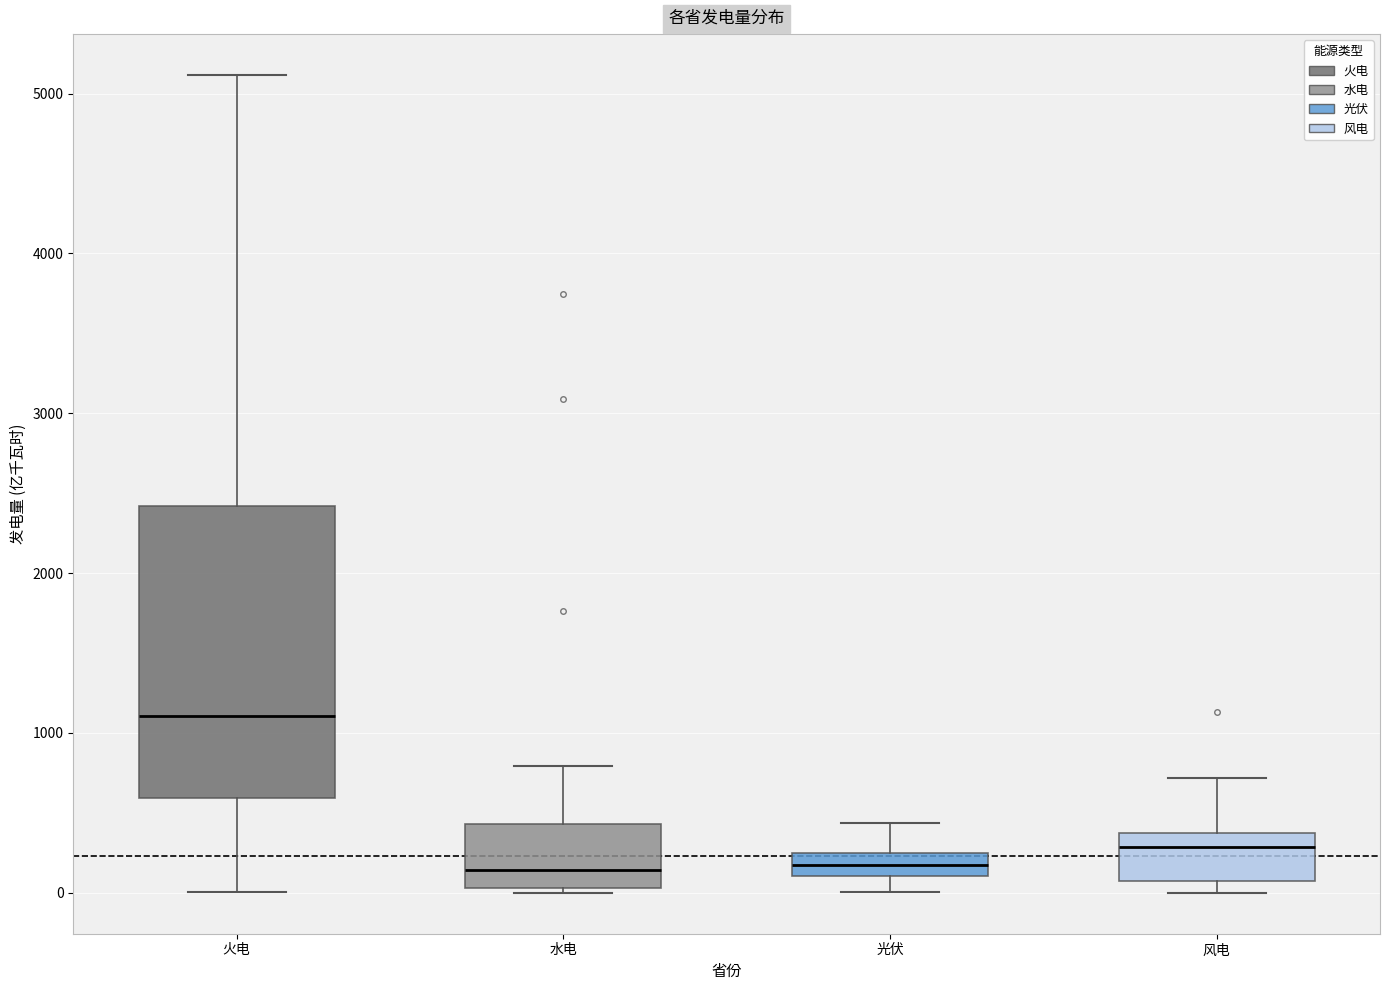

Which box is the tallest, from its lower edge to its upper edge?

火电